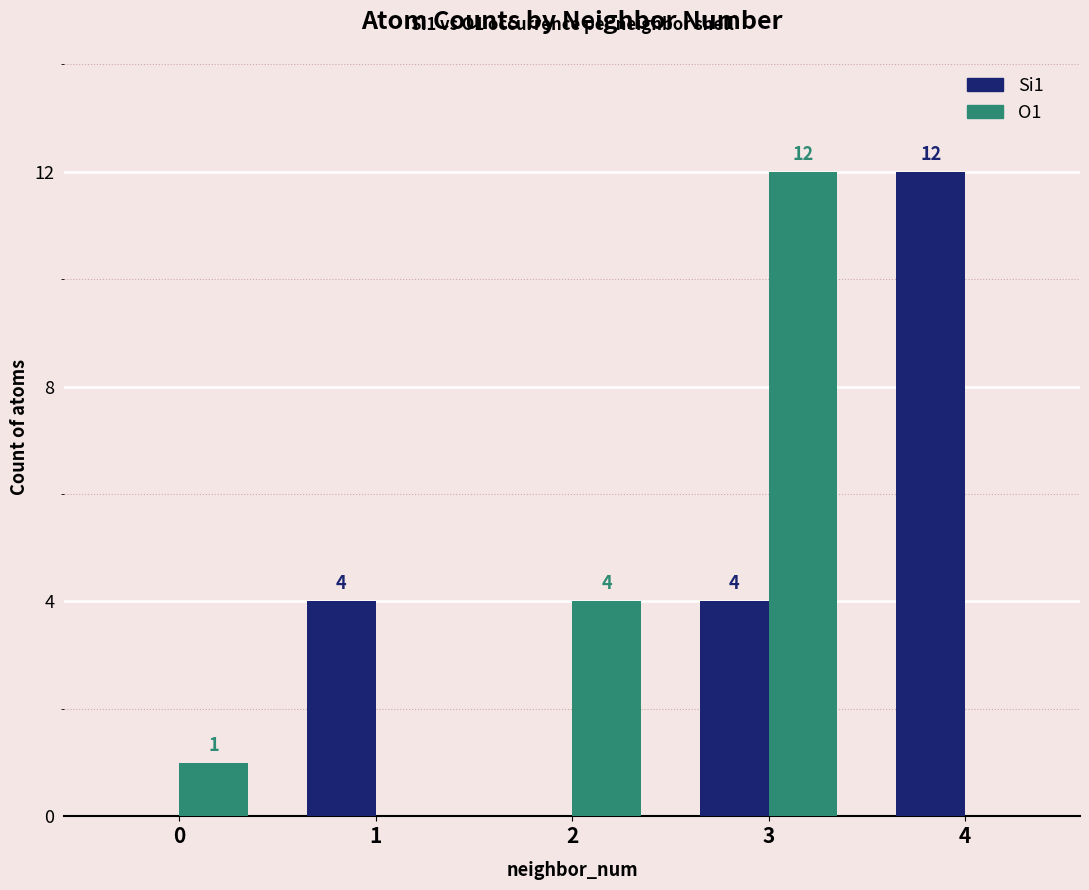

How many distinct data groups are displayed?

2